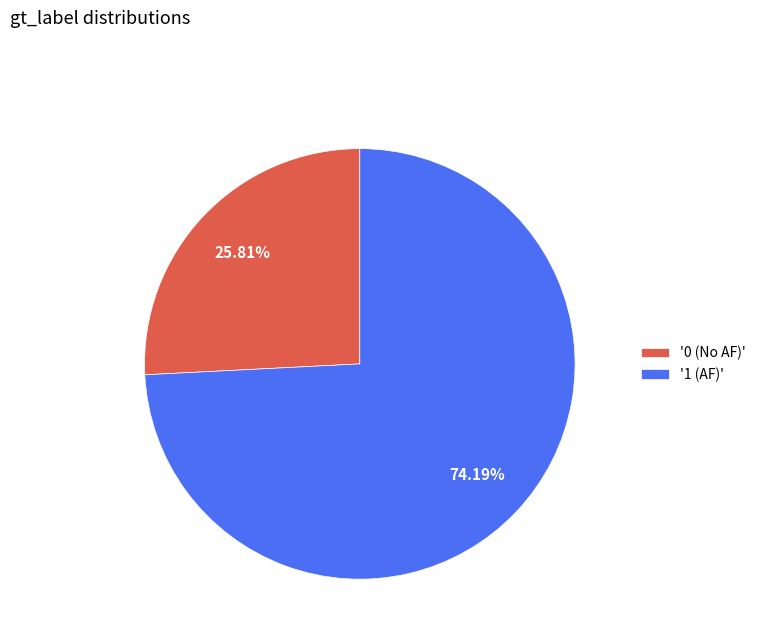

Which category accounts for the majority?

'1 (AF)'